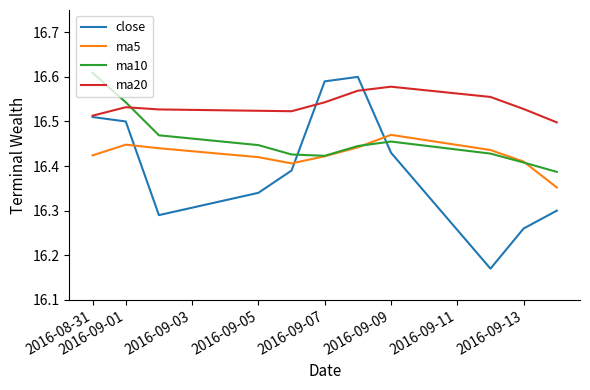

True or false: ma10 and close intersect in this chart.

True